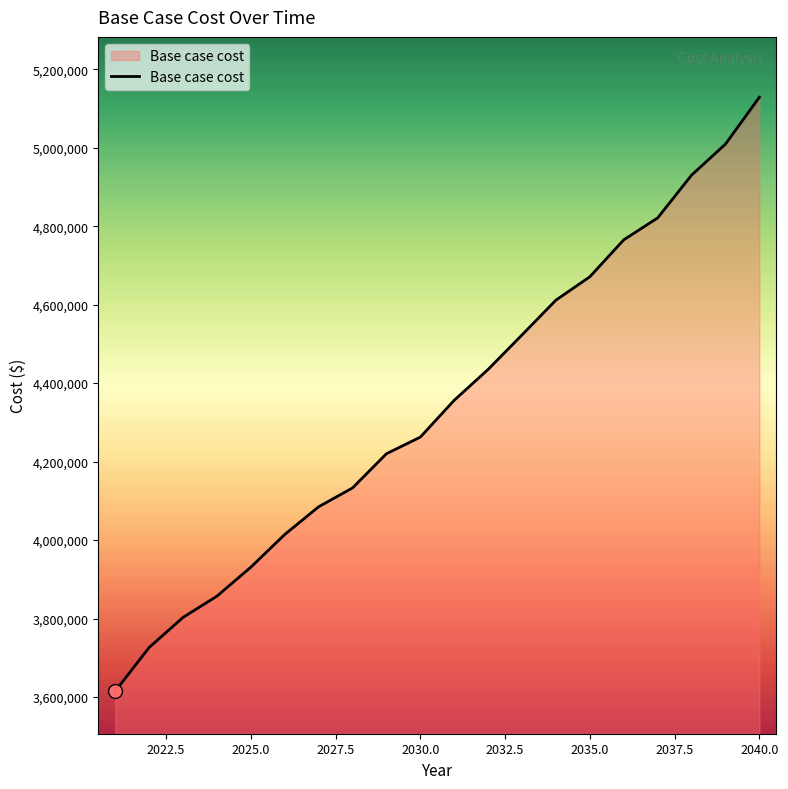

What is the smallest value displayed?

3614772.6